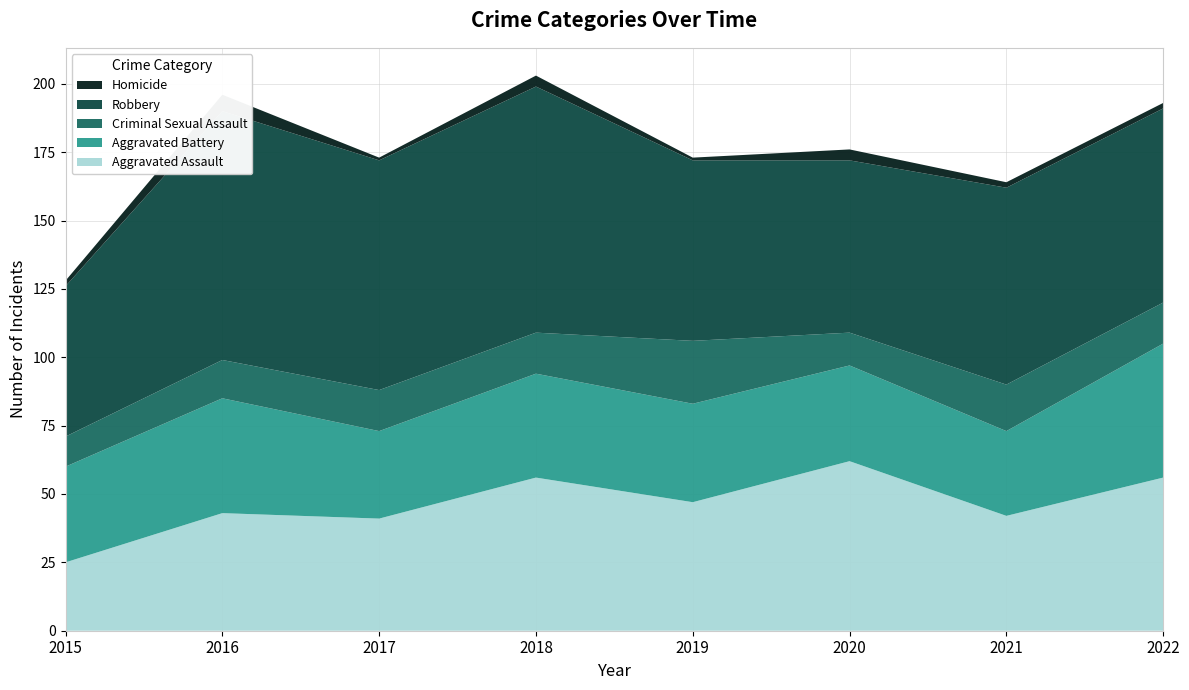

Reading right to left, what are all the values shown in this chart?

Aggravated Assault: 56	42	62	47	56	41	43	25
Aggravated Battery: 49	31	35	36	38	32	42	35
Criminal Sexual Assault: 15	17	12	23	15	15	14	11
Robbery: 71	72	63	66	90	84	91	55
Homicide: 2	2	4	1	4	1	6	2